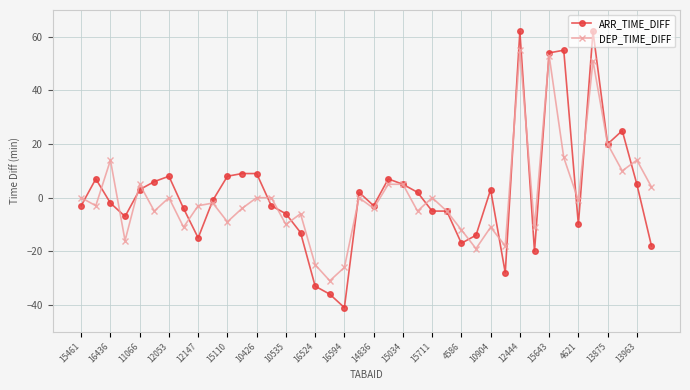

Does the chart have visible grid lines?

Yes